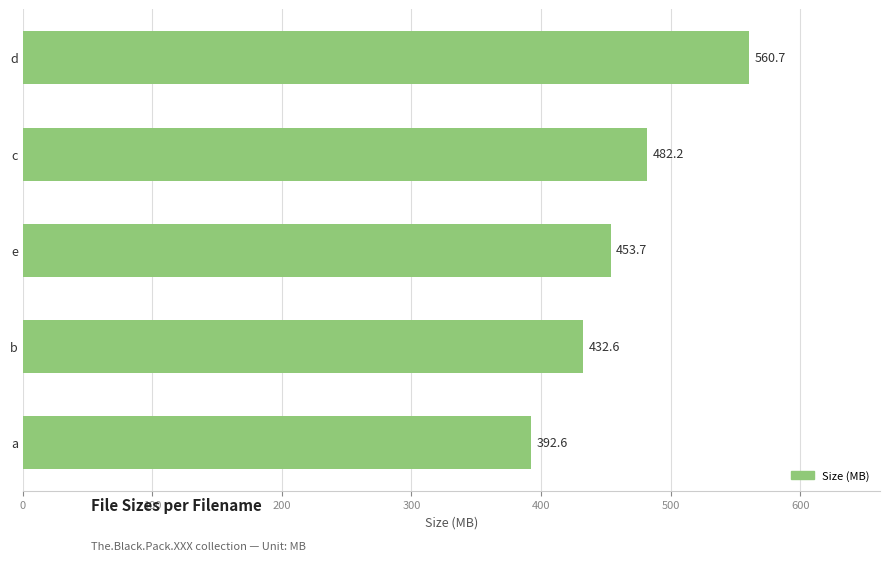

List the labels in order of value, largest first.

d, c, e, b, a